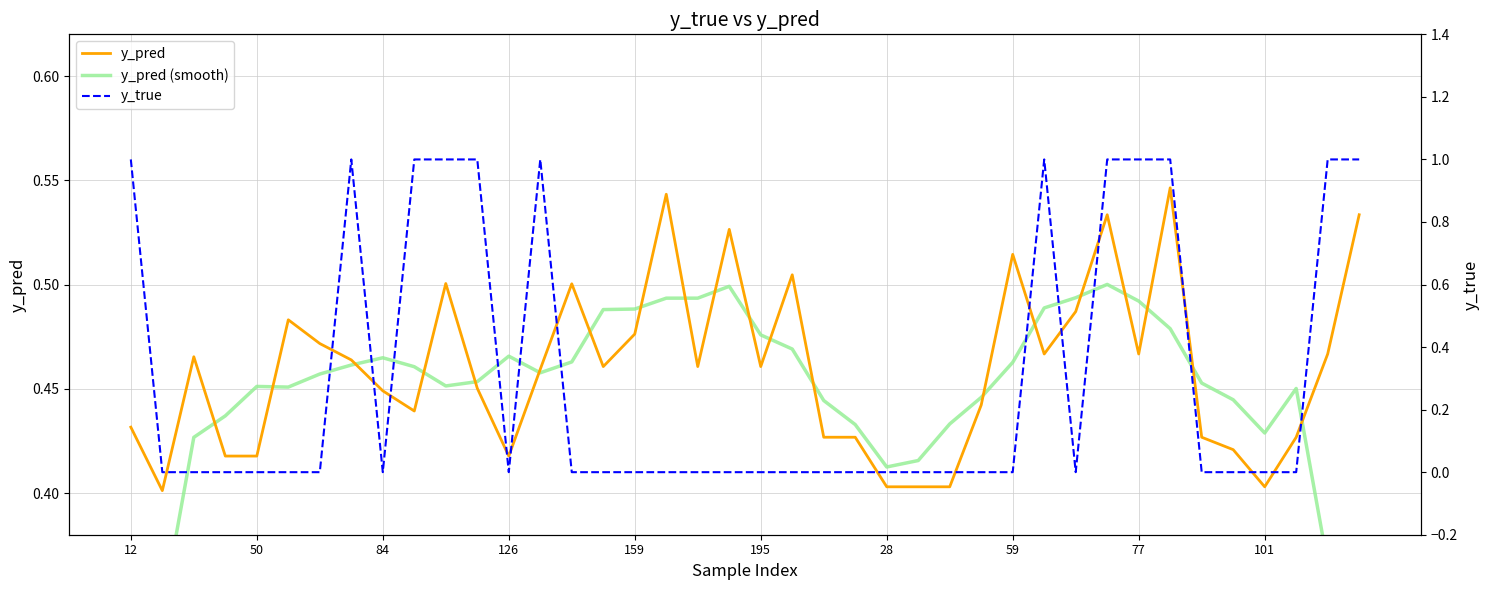

Which category has the highest value across all series?

12